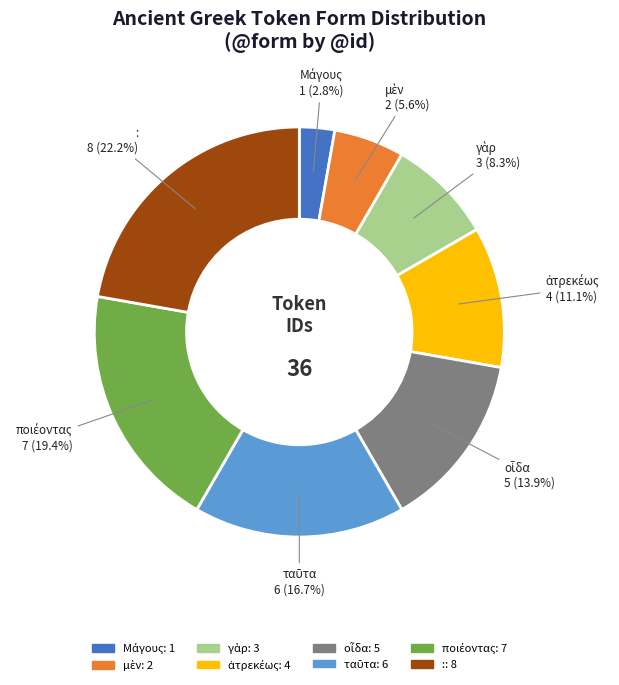

Count the number of slices in the pie.

8